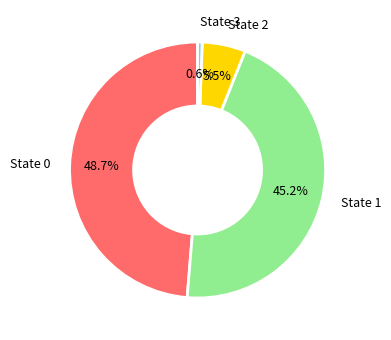

Does any single category account for the majority?

No